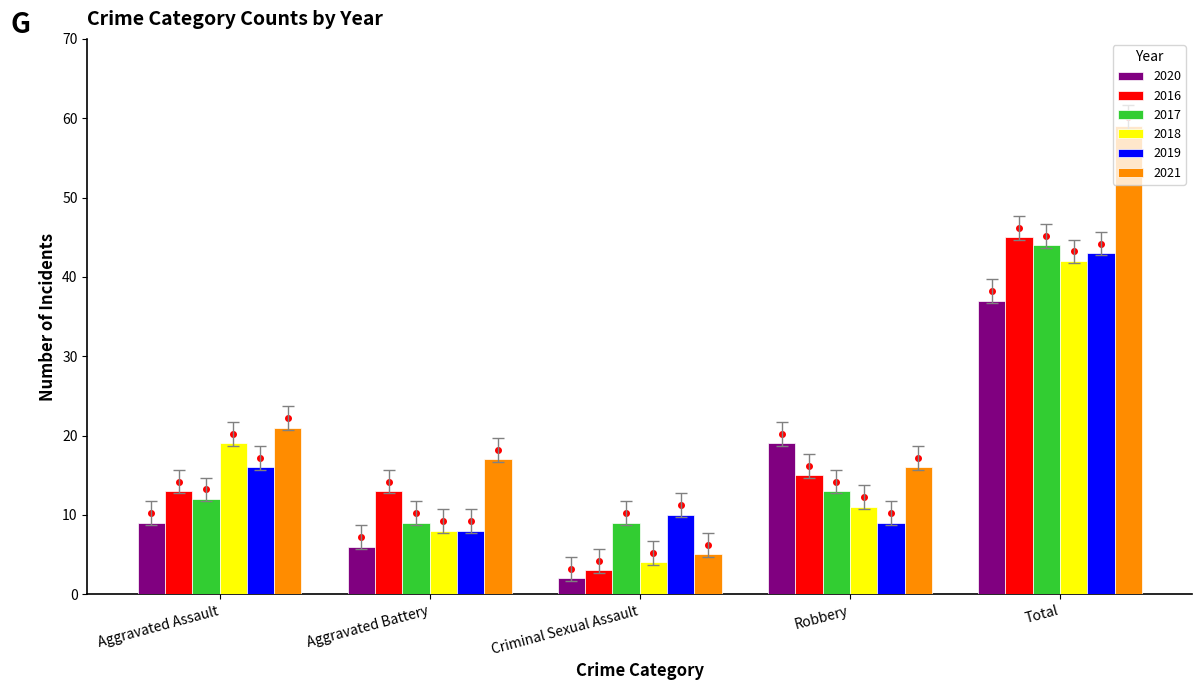

What is the maximum value for 2017?

44